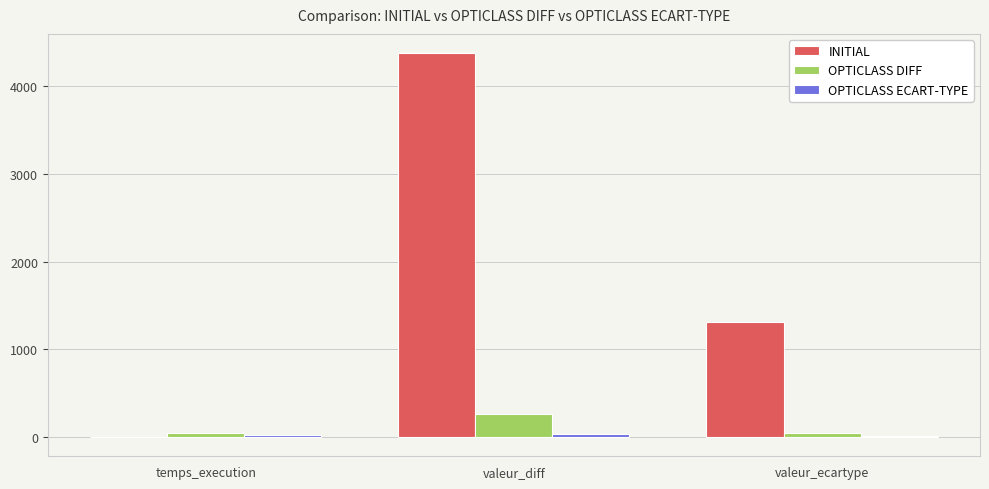

Which category has the highest value in the OPTICLASS DIFF series?

valeur_diff